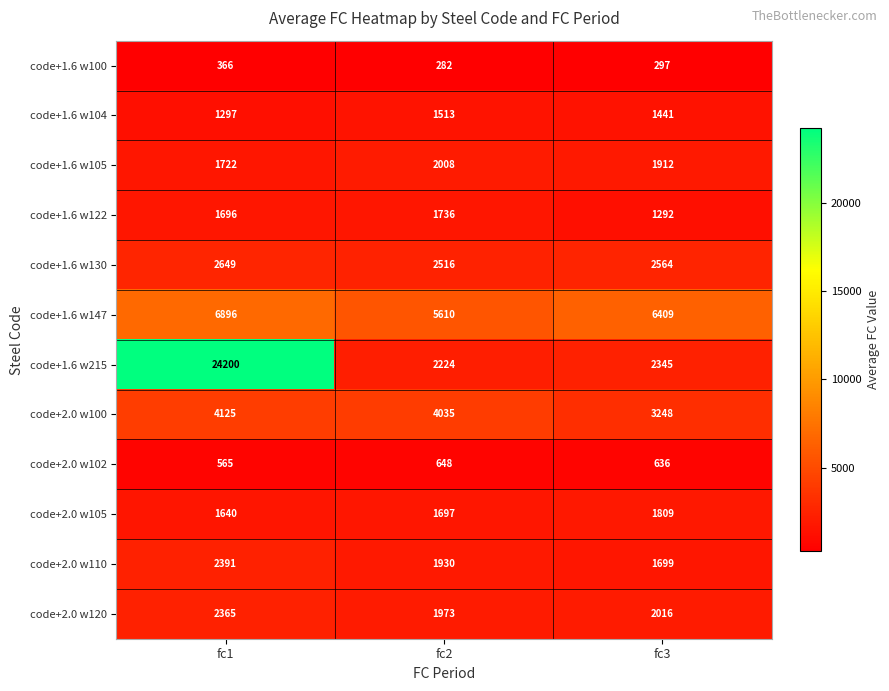

Between fc1 and fc2, which series saw the biggest shift?

code+1.6 w215